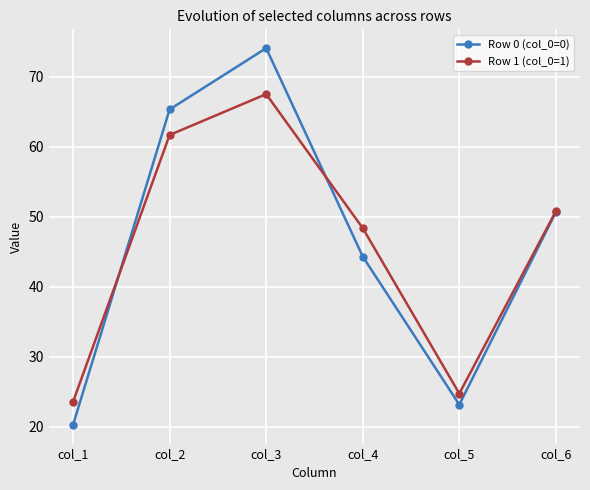

True or false: Row 0 (col_0=0) and Row 1 (col_0=1) cross at least once.

True